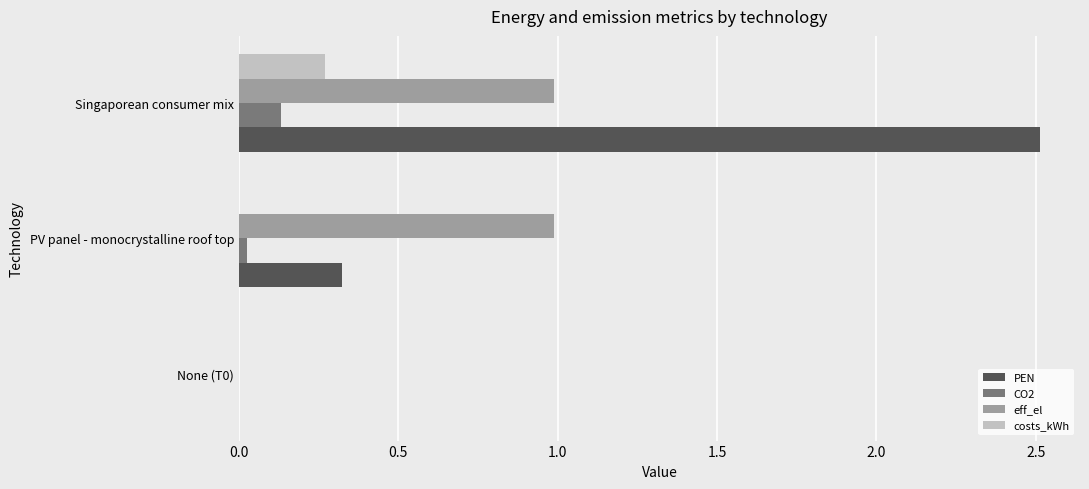

At which category is the sum across all series the highest?

Singaporean consumer mix